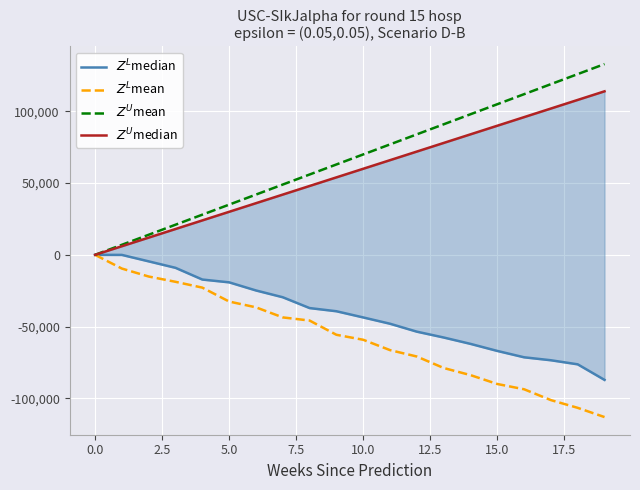

Which series has the largest range (max minus min)?

$Z^U$mean